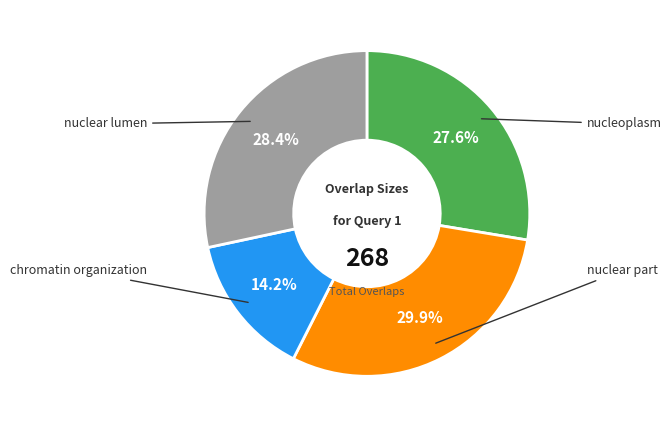

To the nearest percent, what is the average slice percentage?

25%